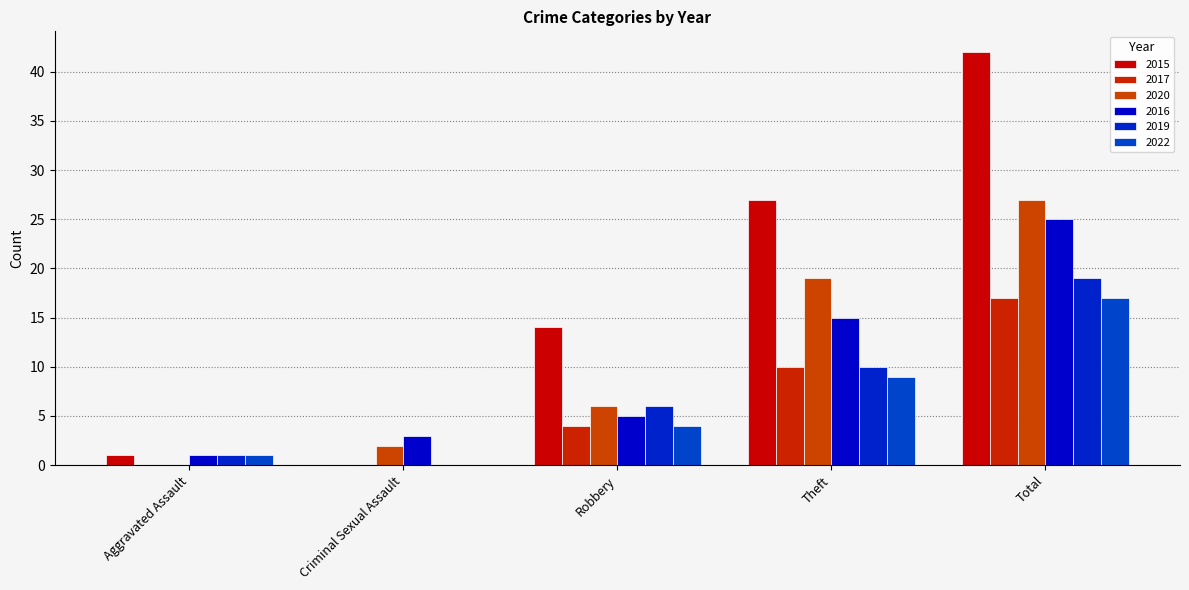

How many values in 2020 are above zero?

4